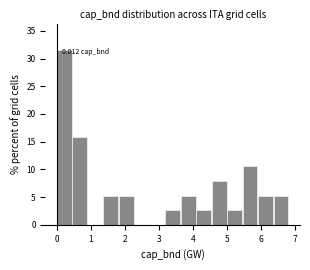

Over which range of the x-axis is the bar tallest?

0.0 to 0.5